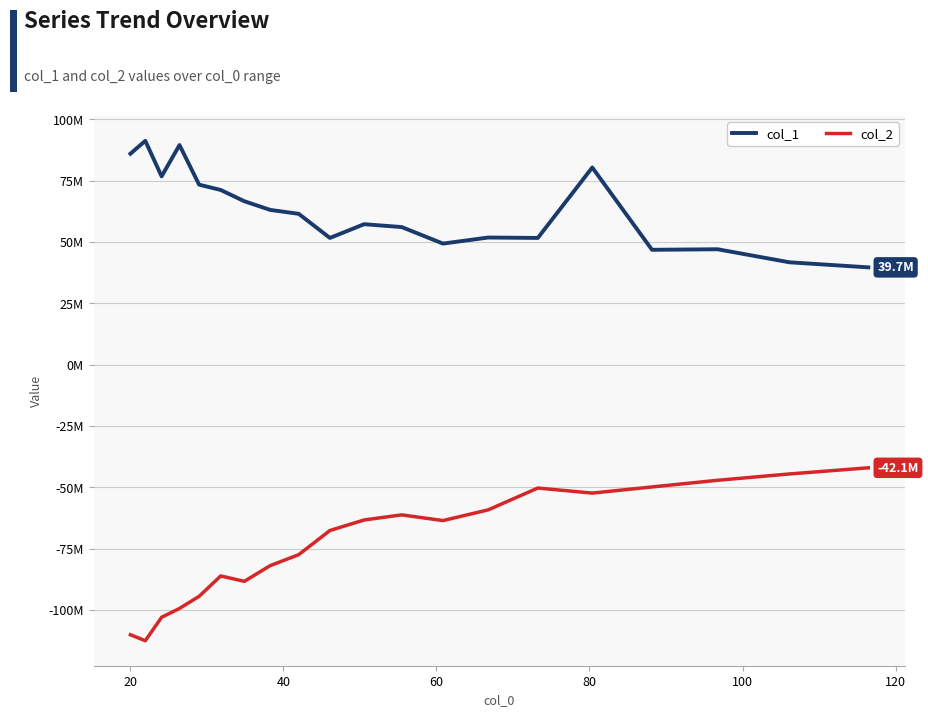

True or false: col_2 and col_1 cross at least once.

False